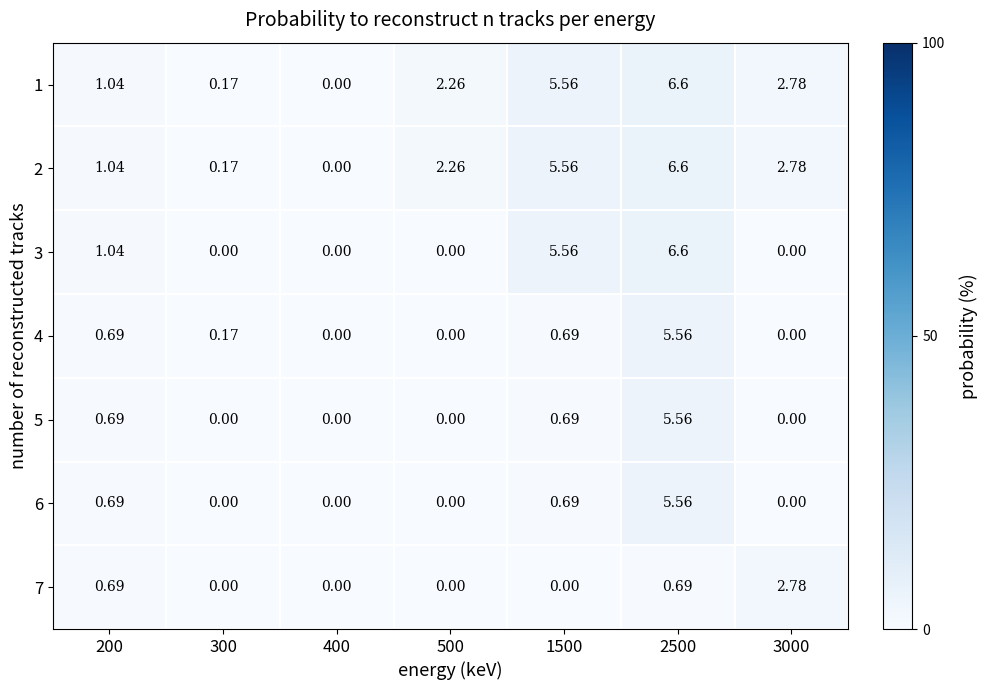

Rank the series by their maximum value, from lowest to highest.

7, 4, 5, 6, 1, 2, 3